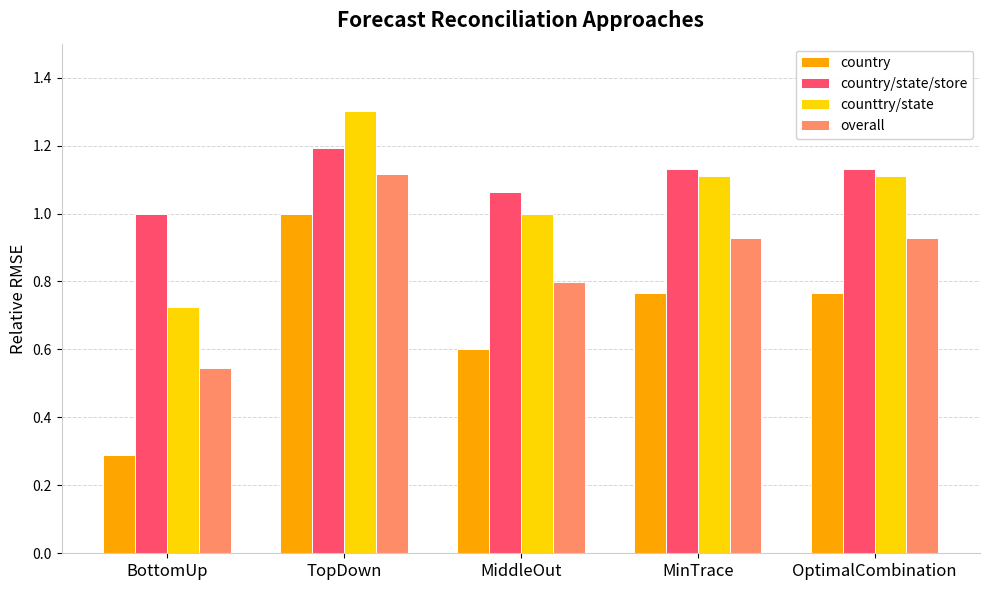

What is the sum of all country/state/store values?

5.5